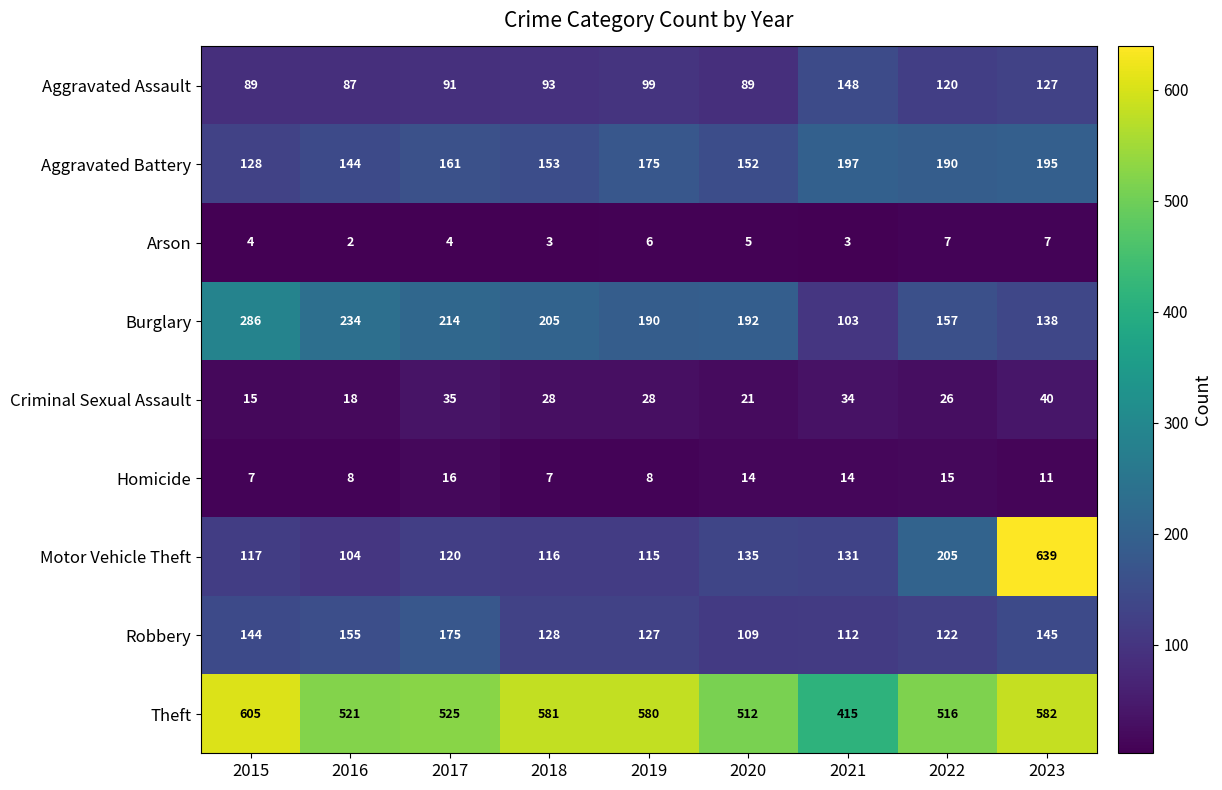

List the series in order of their peak value, highest first.

Motor Vehicle Theft, Theft, Burglary, Aggravated Battery, Robbery, Aggravated Assault, Criminal Sexual Assault, Homicide, Arson